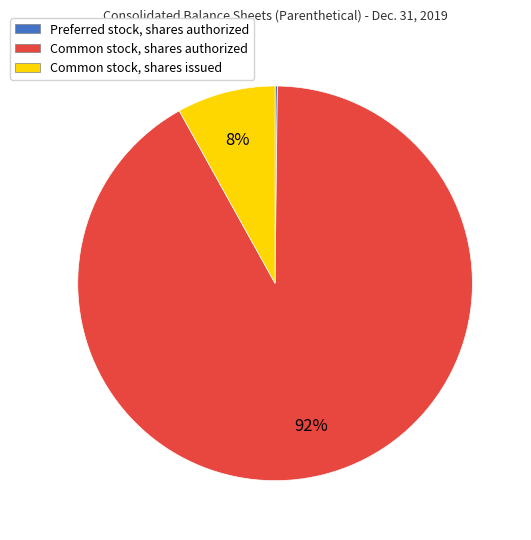

What percentage is the Common stock, shares authorized slice, to the nearest percent?

92%